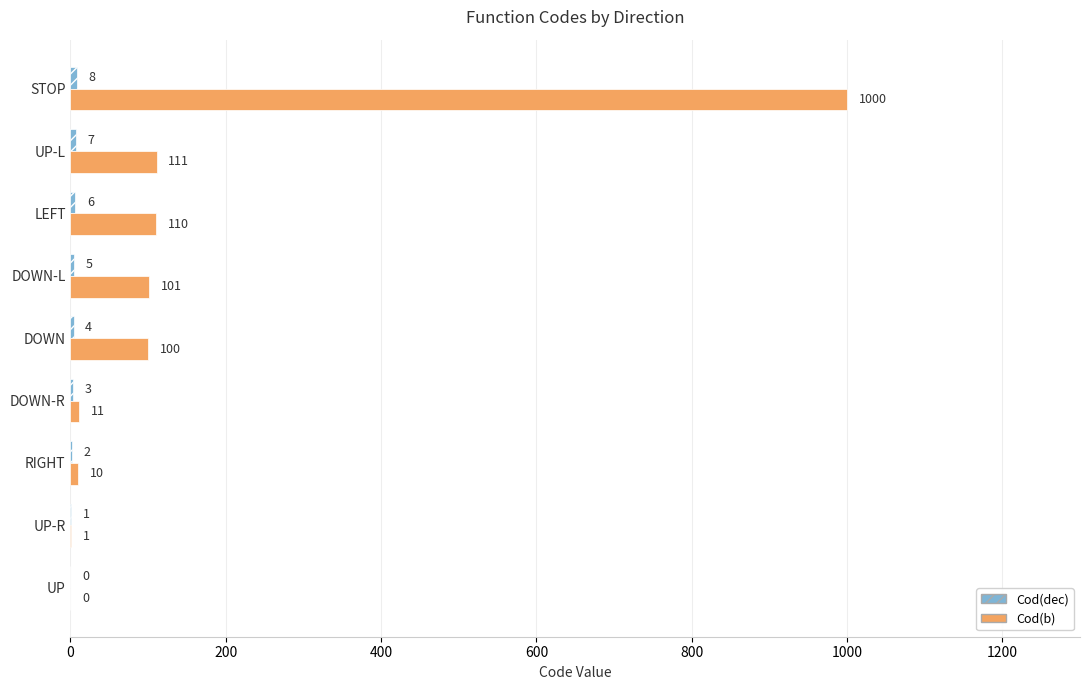

Count the number of data series in this chart.

2